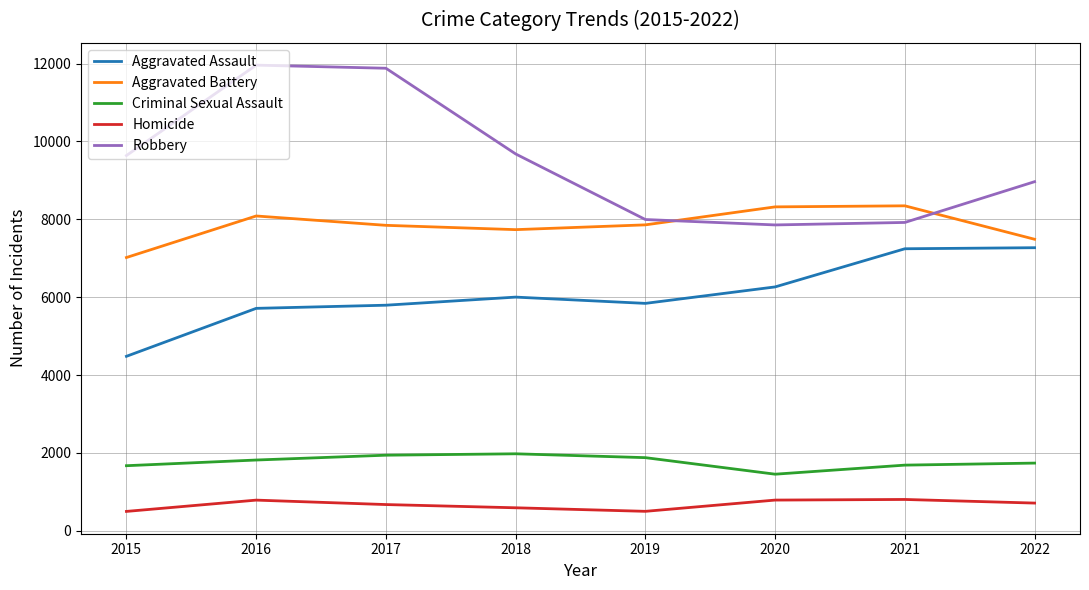

What is the spread (max minus min) of values at 2016?

11174